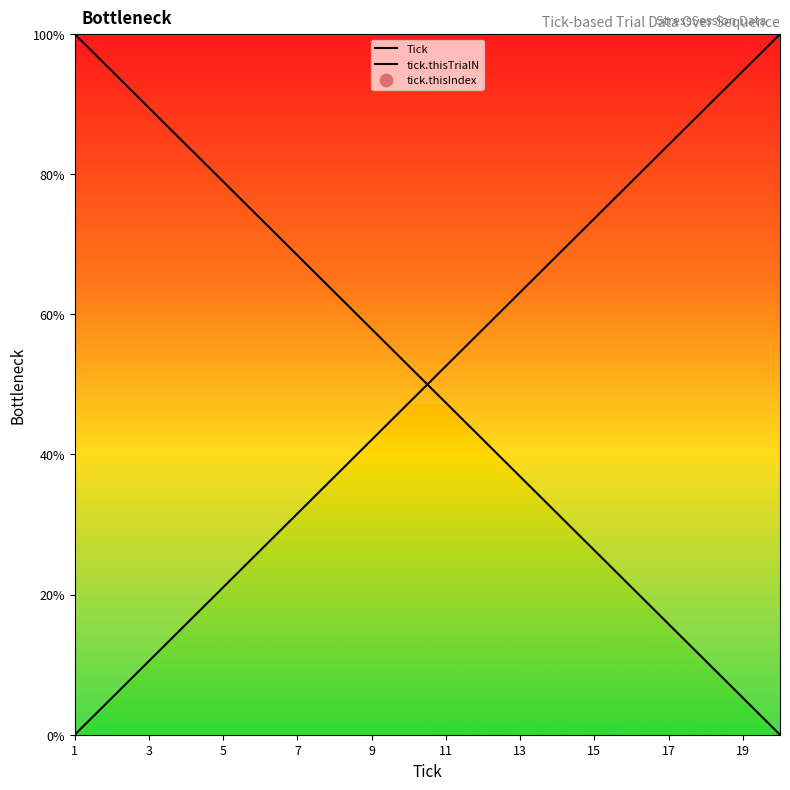

Which series reaches the minimum Y coordinate?

Tick